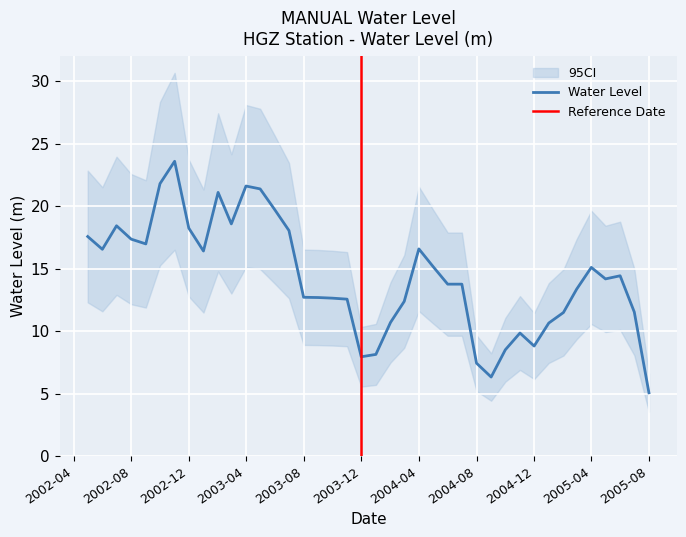

True or false: the data shows 19.2 at 2005-02-01.

False